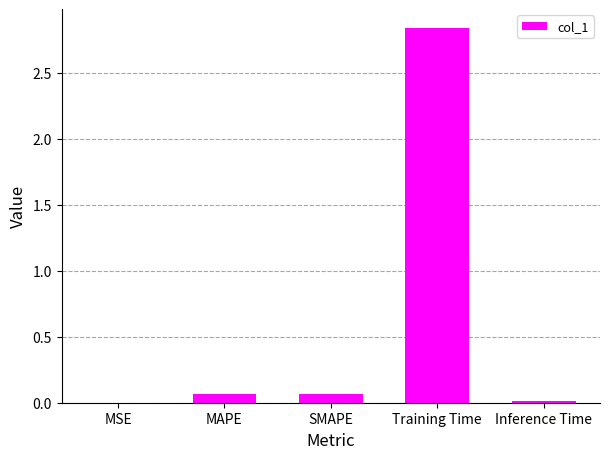

At which category does the chart reach its peak across all series?

Training Time